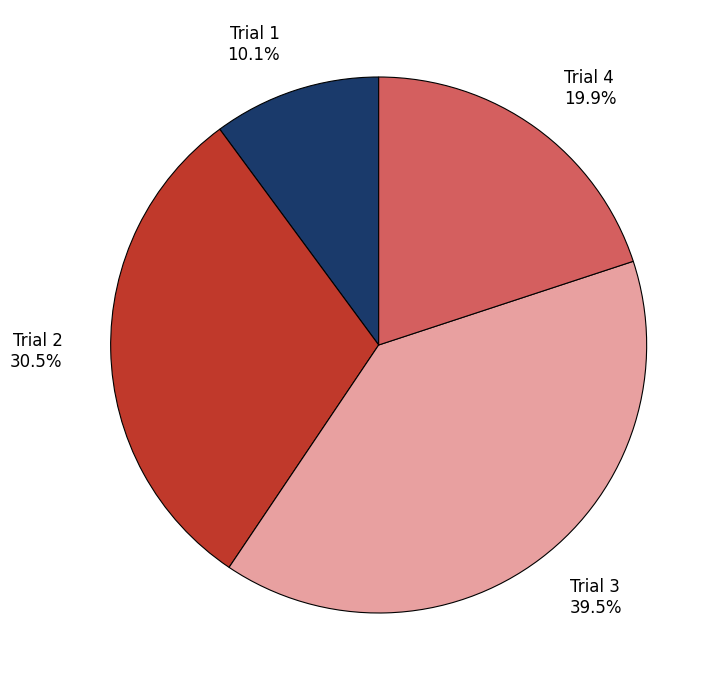

True or false: Trial 4 accounts for 20% of the total.

True